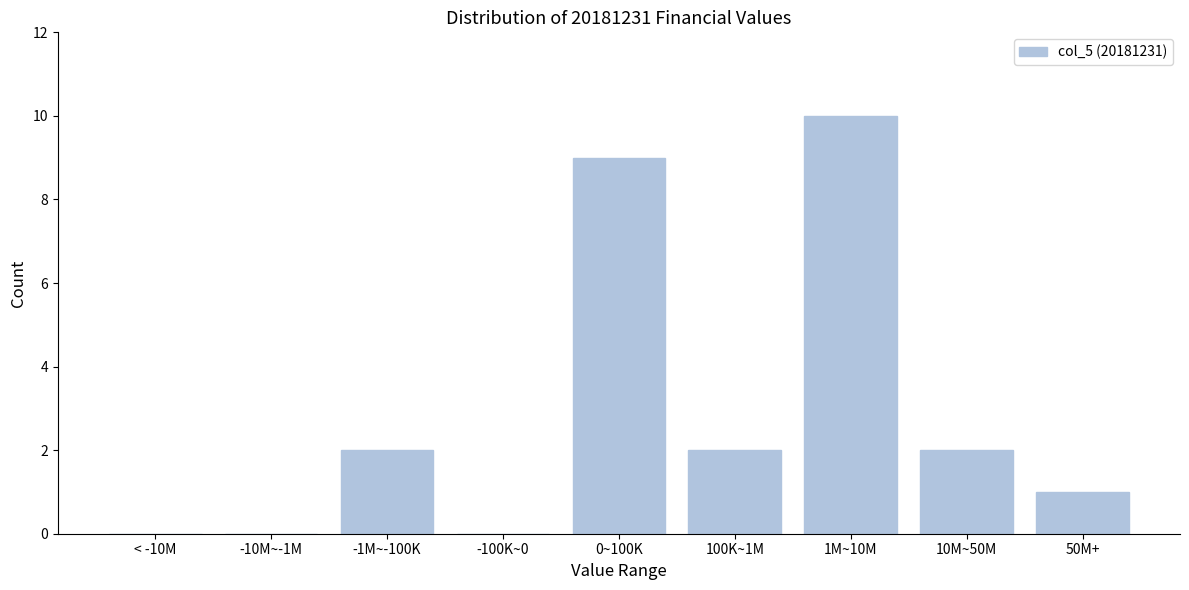

Reading left to right, what are all the values shown in this chart?

< -10M=0	-10M~-1M=0	-1M~-100K=2	-100K~0=0	0~100K=9	100K~1M=2	1M~10M=10	10M~50M=2	50M+=1